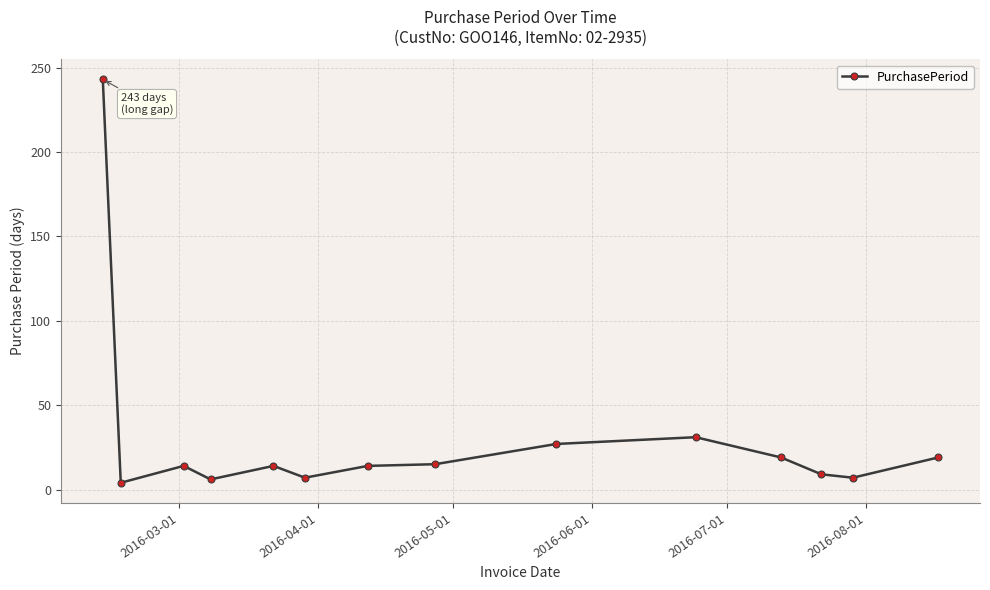

What is the maximum value shown in the chart?

243